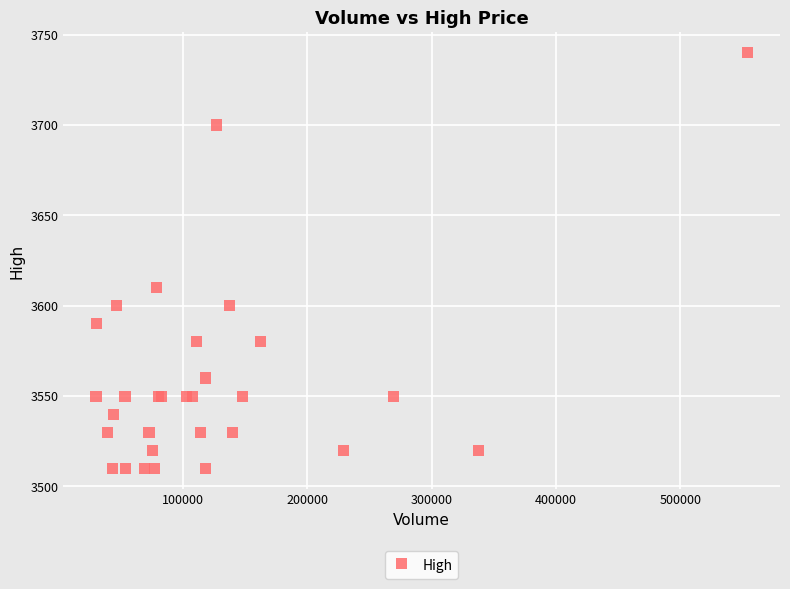

What Y value in the scatter plot is closest to 3625?

3610